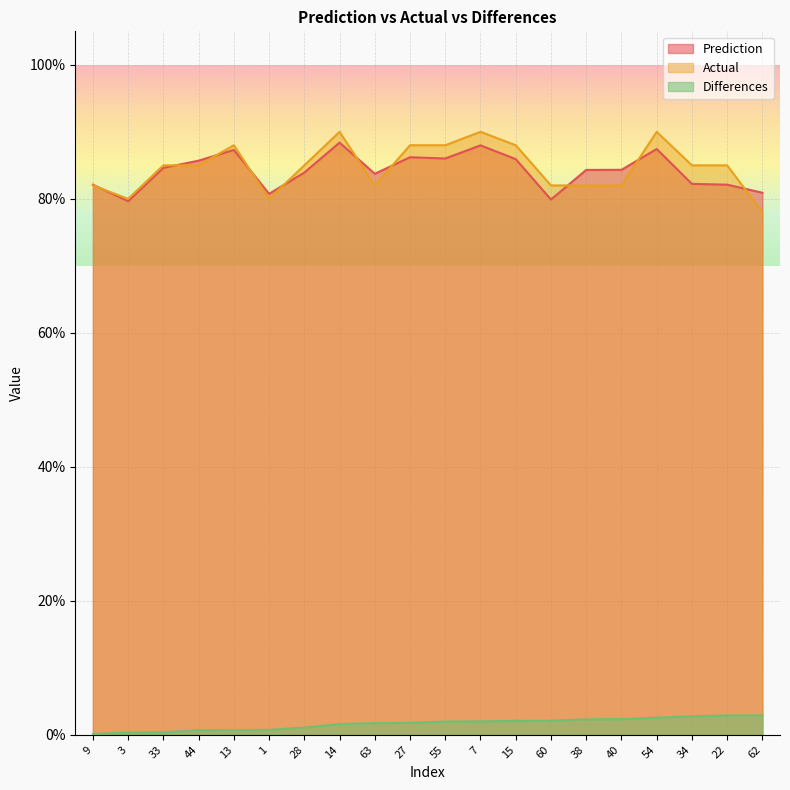

Reading right to left, extract all data points from this chart.

Prediction: 0.8	0.8	0.8	0.9	0.8	0.8	0.8	0.9	0.9	0.9	0.9	0.8	0.9	0.8	0.8	0.9	0.9	0.8	0.8	0.8
Actual: 0.8	0.9	0.9	0.9	0.8	0.8	0.8	0.9	0.9	0.9	0.9	0.8	0.9	0.9	0.8	0.9	0.9	0.9	0.8	0.8
Differences: 0.0	0.0	0.0	0.0	0.0	0.0	0.0	0.0	0.0	0.0	0.0	0.0	0.0	0.0	0.0	0.0	0.0	0.0	0.0	0.0